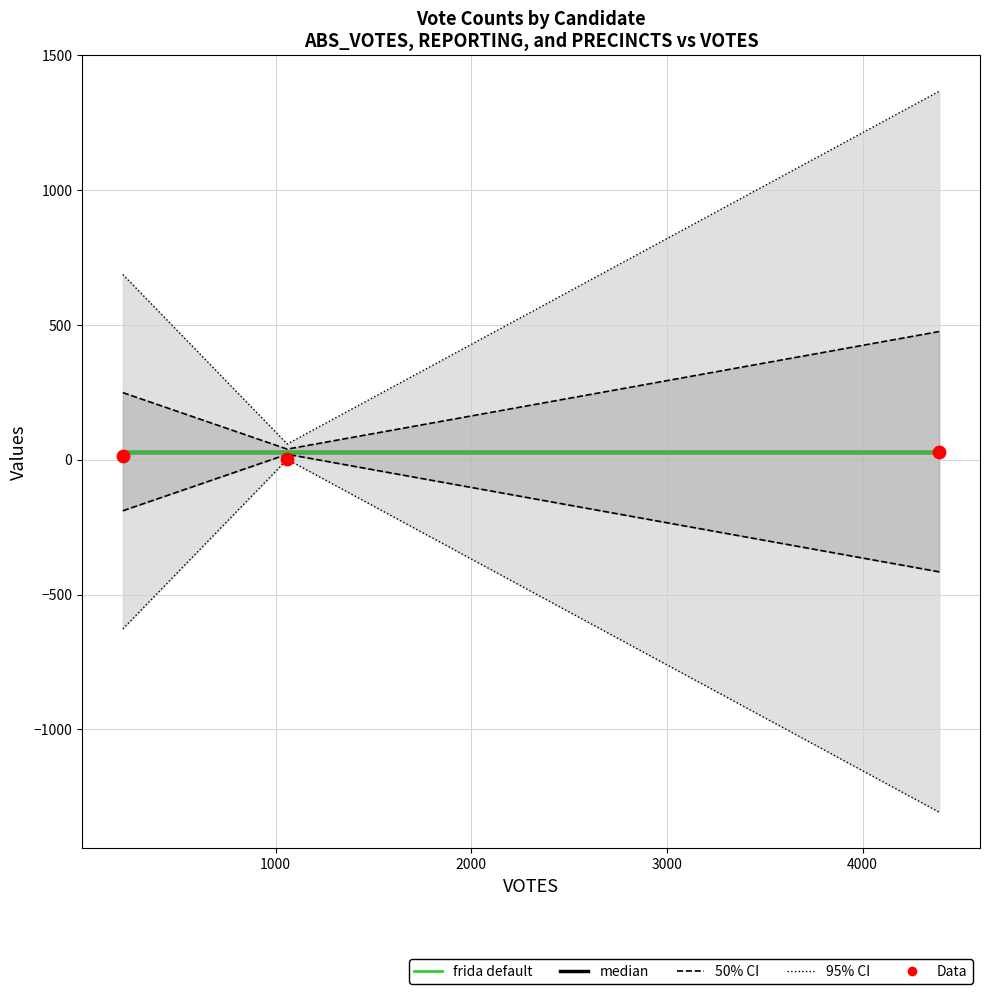

At how many categories does at least one series exceed -400?

3